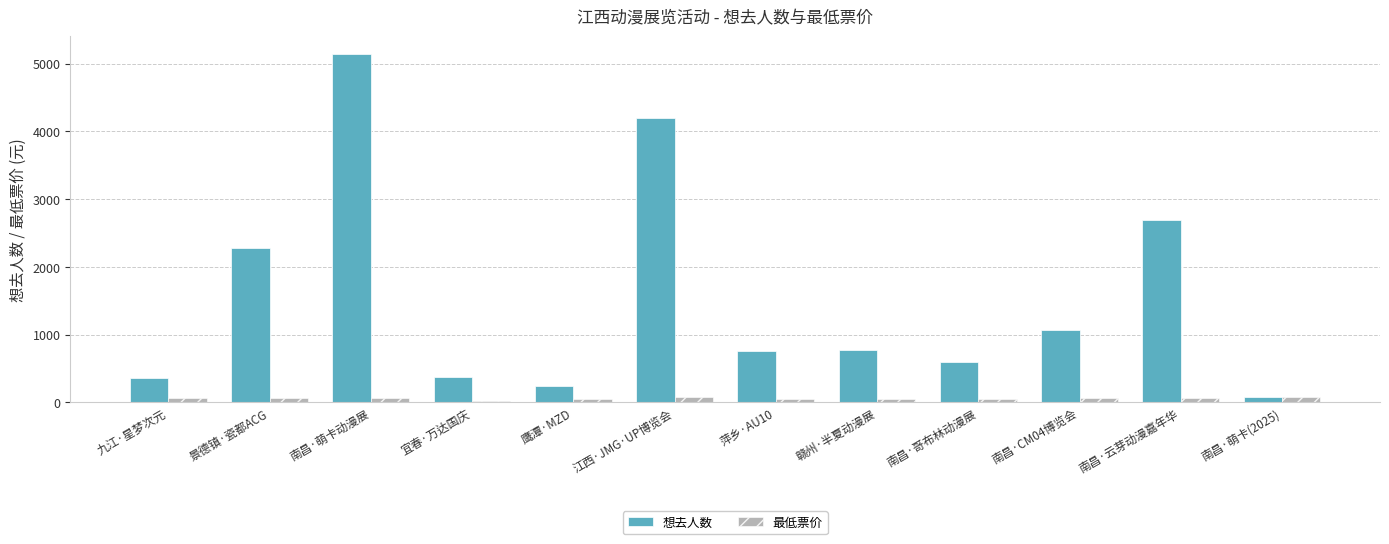

What is the maximum value shown in the chart?

5148